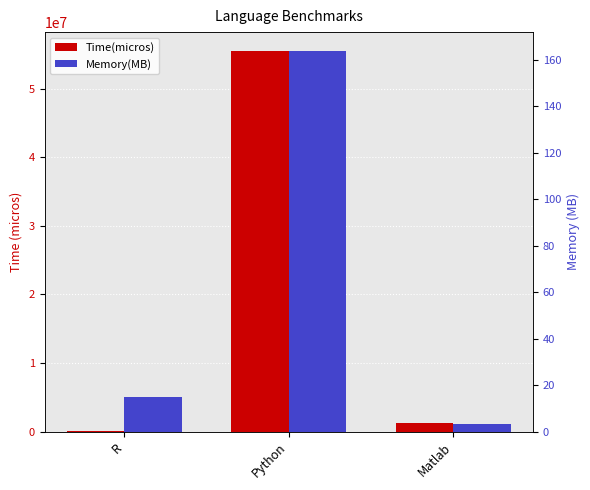

Is it true that Time(micros) equals 74789.1 at R?

False